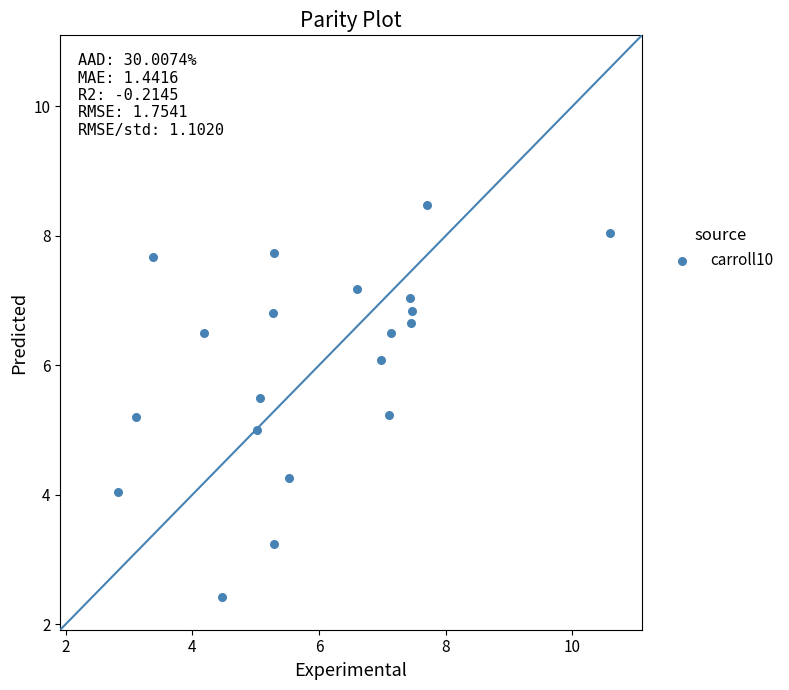

What is the range of X values (max minus min)?

7.8